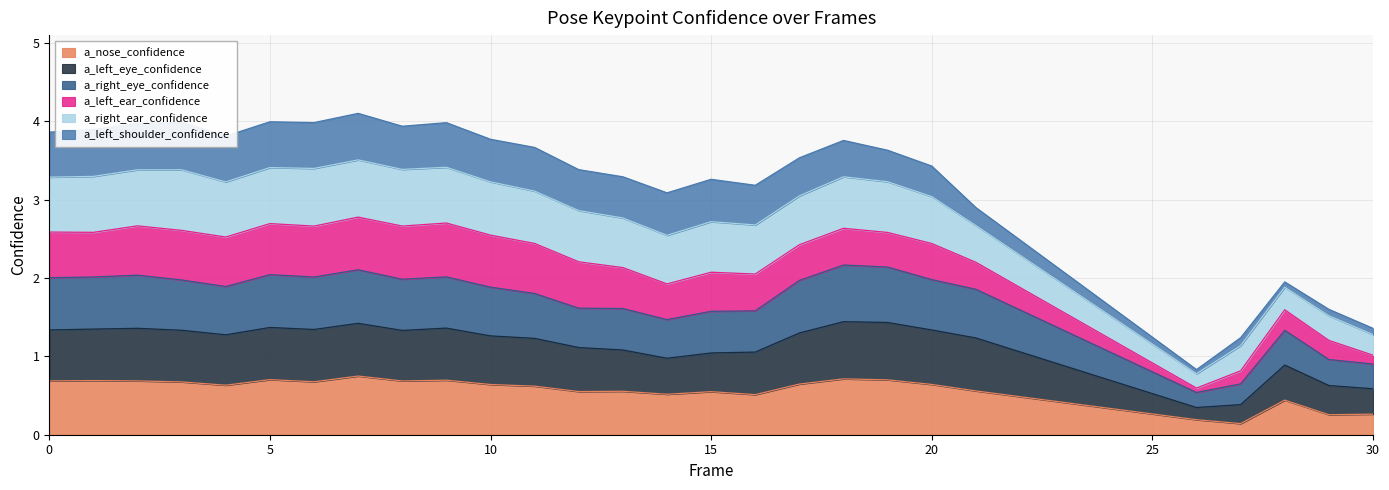

What is the maximum value for a_nose_confidence?

0.7